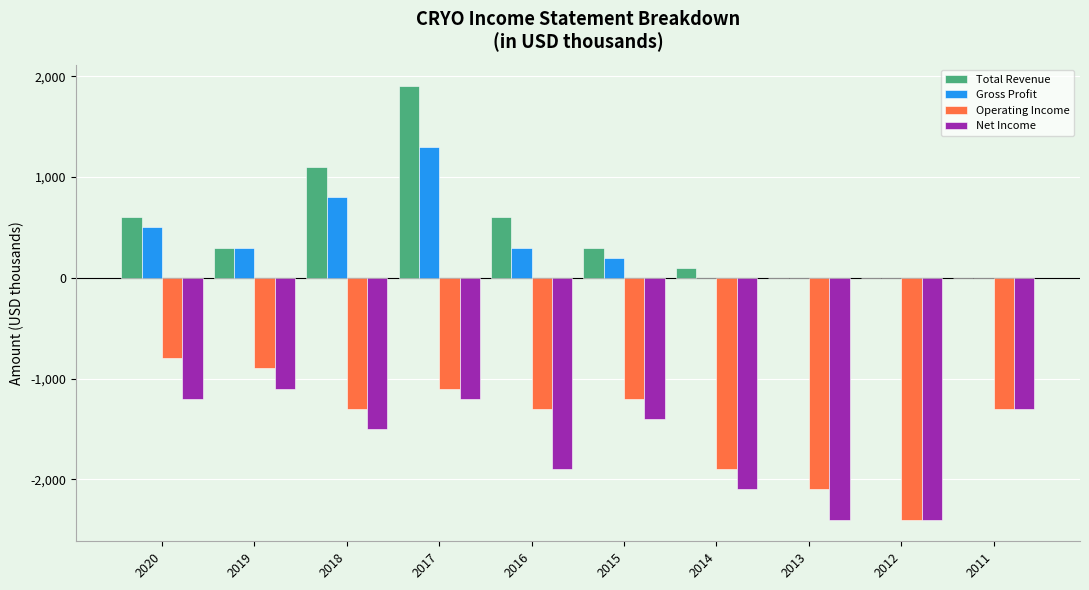

What is the sum of the Net Income values at 2018 and 2020?

-2700